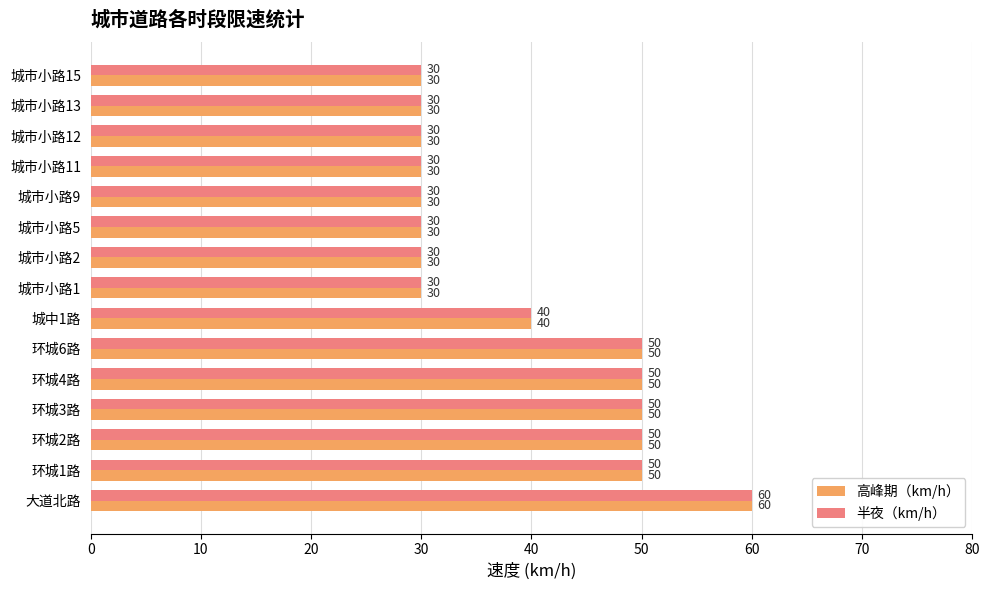

What is the maximum value shown in the chart?

60